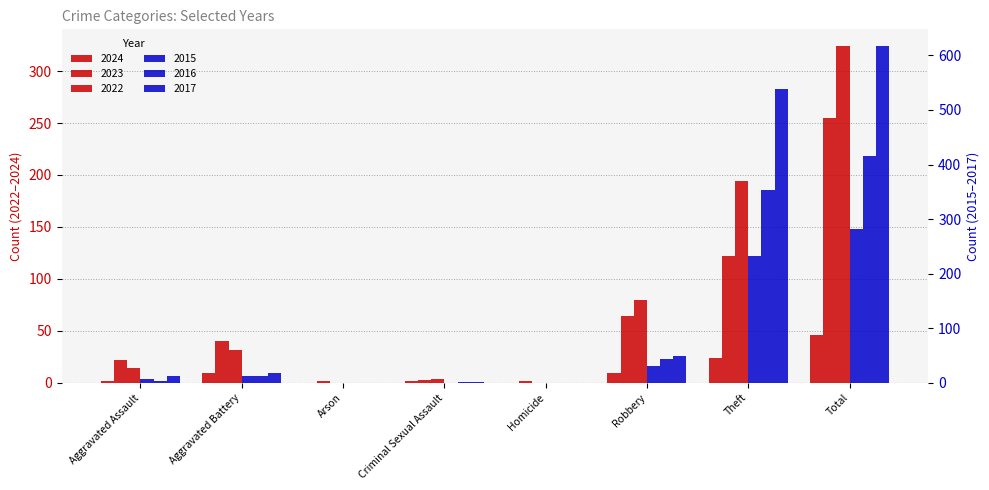

List the series in order of their peak value, highest first.

2017, 2016, 2022, 2015, 2023, 2024